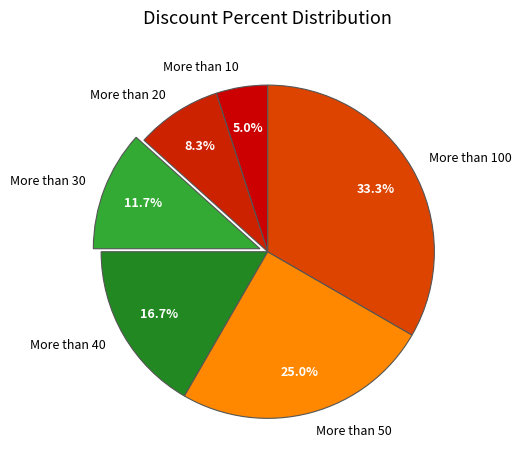

Combined, what portion of the pie is More than 30 and More than 50?

36.7%